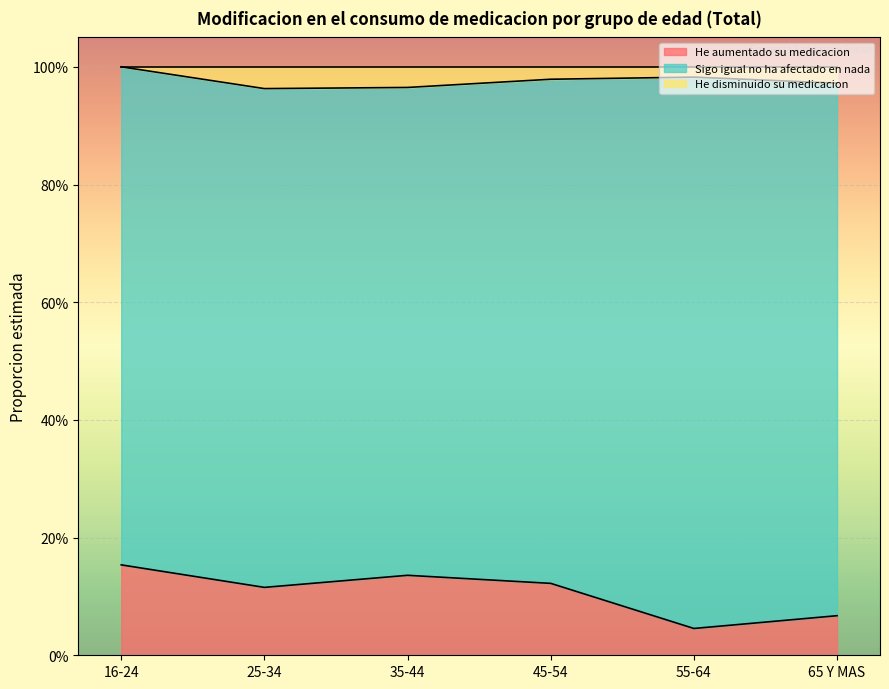

The He disminuido su medicacion series shows 1.6 at 35-44. True or false?

False